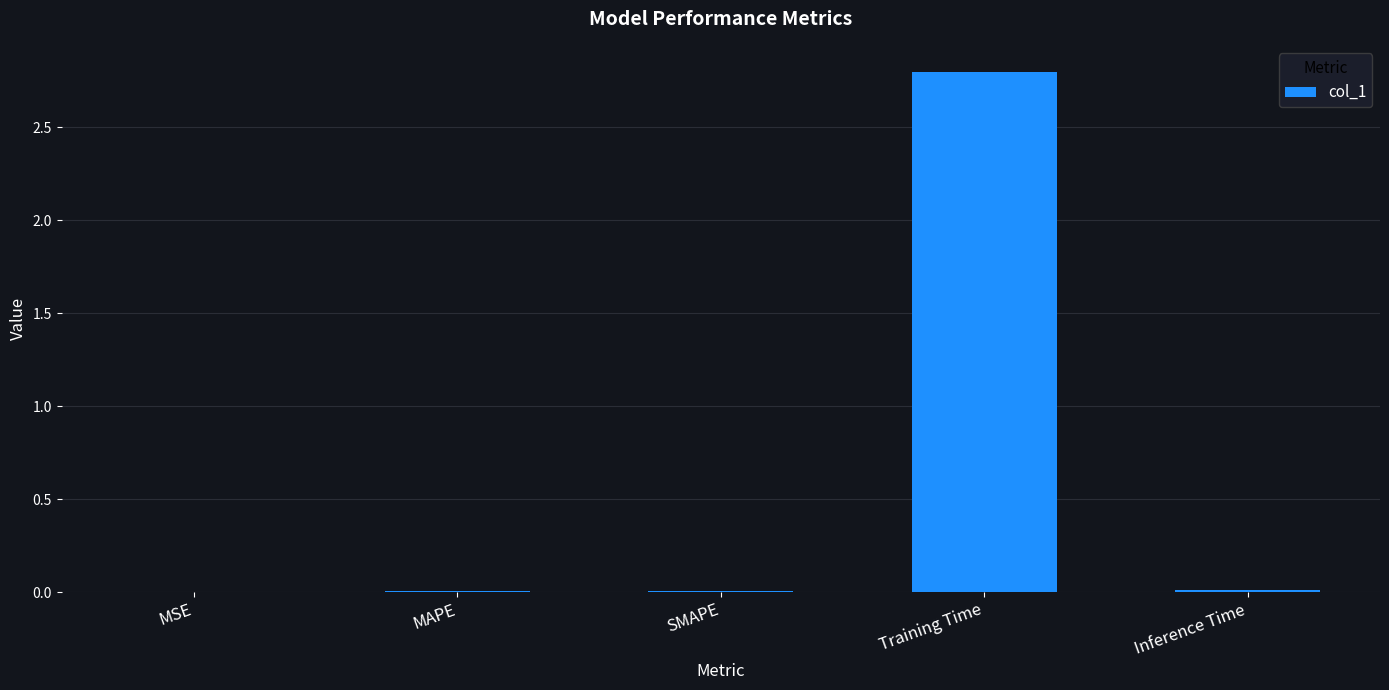

What is the maximum value shown in the chart?

2.8